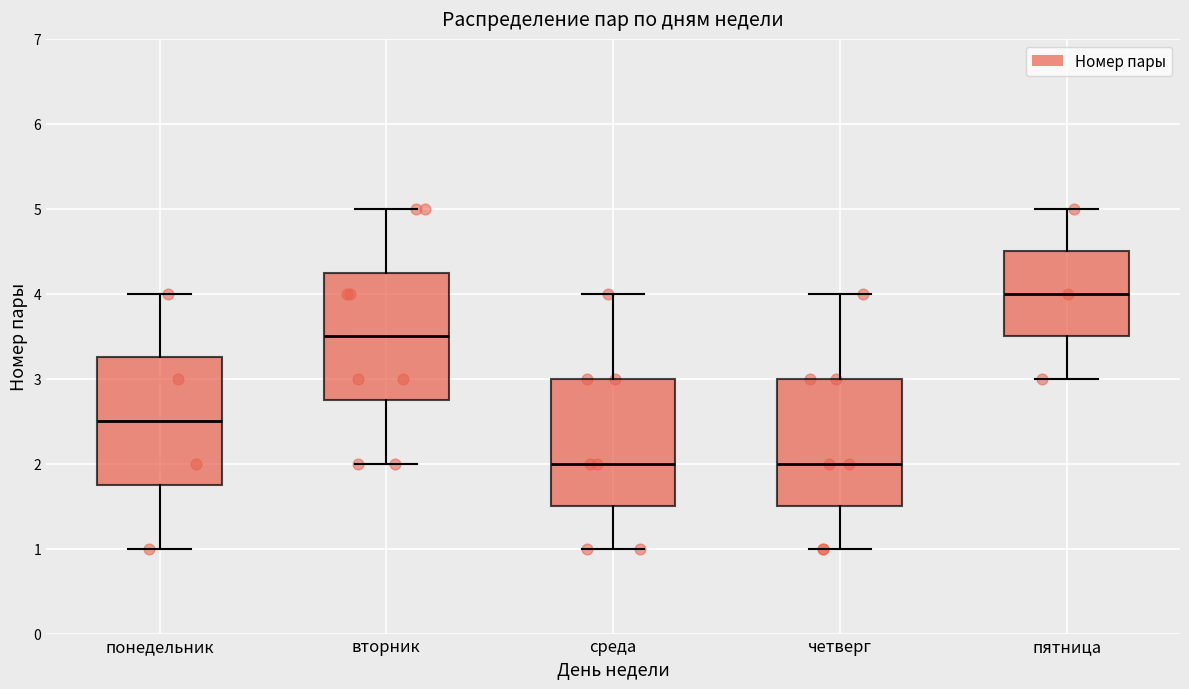

Reading left to right, read every box against the y-axis: the position of its median line, the range the box covers, and the ends of its whiskers. The values are not printed on the chart, so give them approximately, as read against the axis.

понедельник: median 2.5, box 1.8 to 3.3, whiskers 1.0 to 4.0
вторник: median 3.5, box 2.8 to 4.3, whiskers 2.0 to 5.0
среда: median 2.0, box 1.5 to 3.0, whiskers 1.0 to 4.0
четверг: median 2.0, box 1.5 to 3.0, whiskers 1.0 to 4.0
пятница: median 4.0, box 3.5 to 4.5, whiskers 3.0 to 5.0